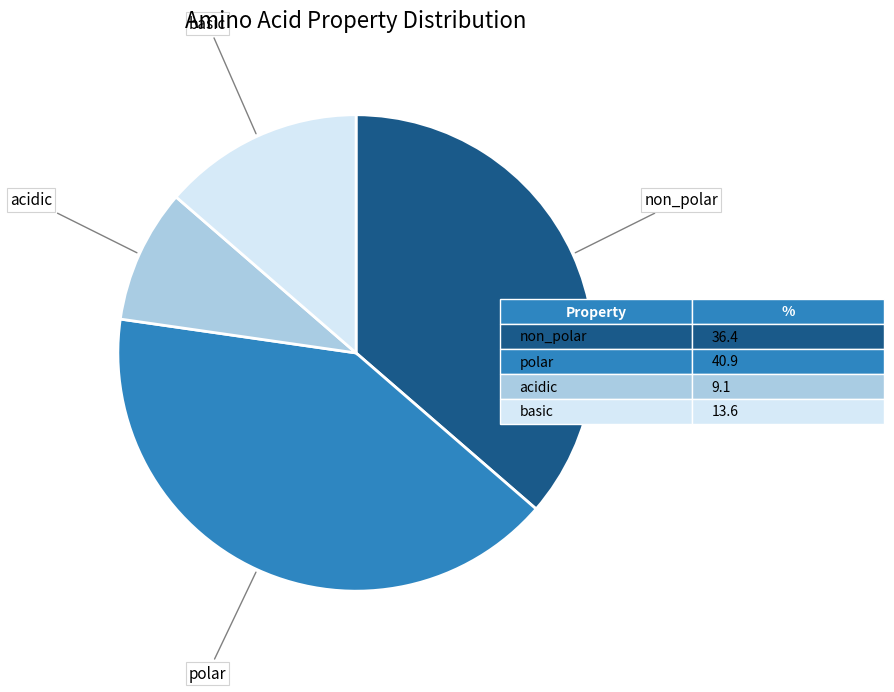

Is there a majority slice in this chart?

No